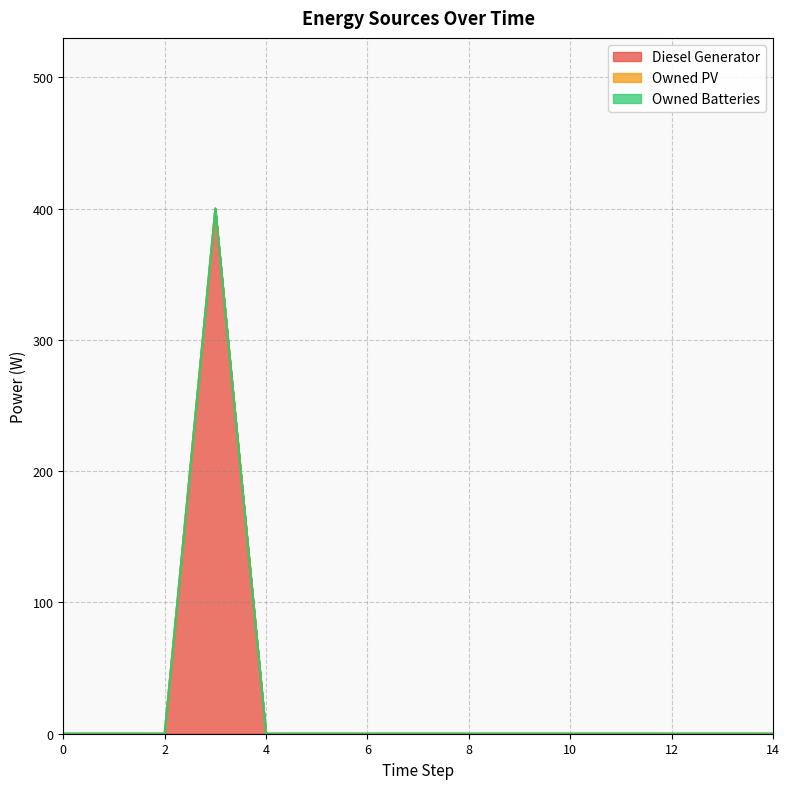

Rank the categories by Diesel Generator value from highest to lowest.

3, 0, 1, 2, 4, 5, 6, 7, 8, 9, 10, 11, 12, 13, 14